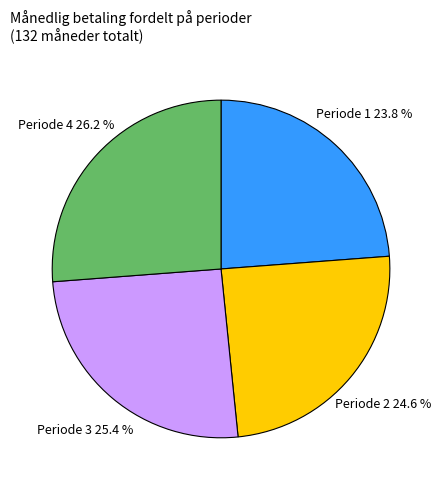

Does any single category account for the majority?

No